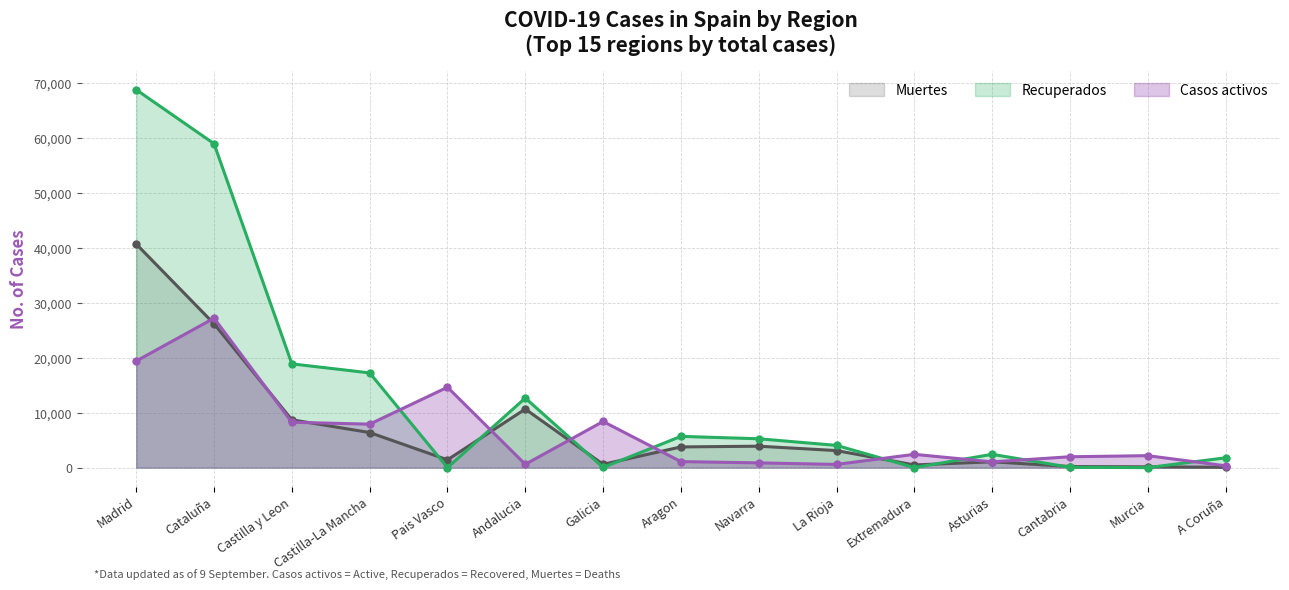

What are all the series names shown in the legend?

Muertes, Recuperados, Casos activos